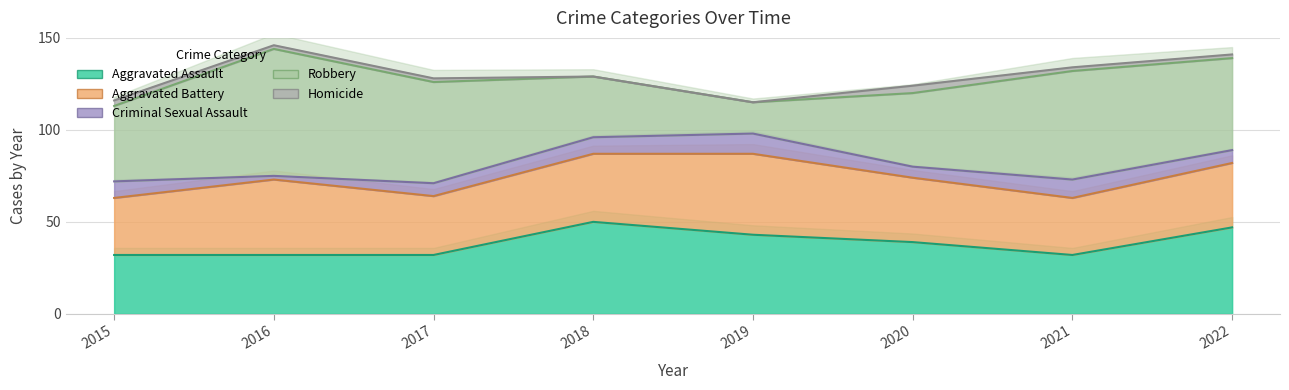

Which series has the widest spread of values?

Robbery